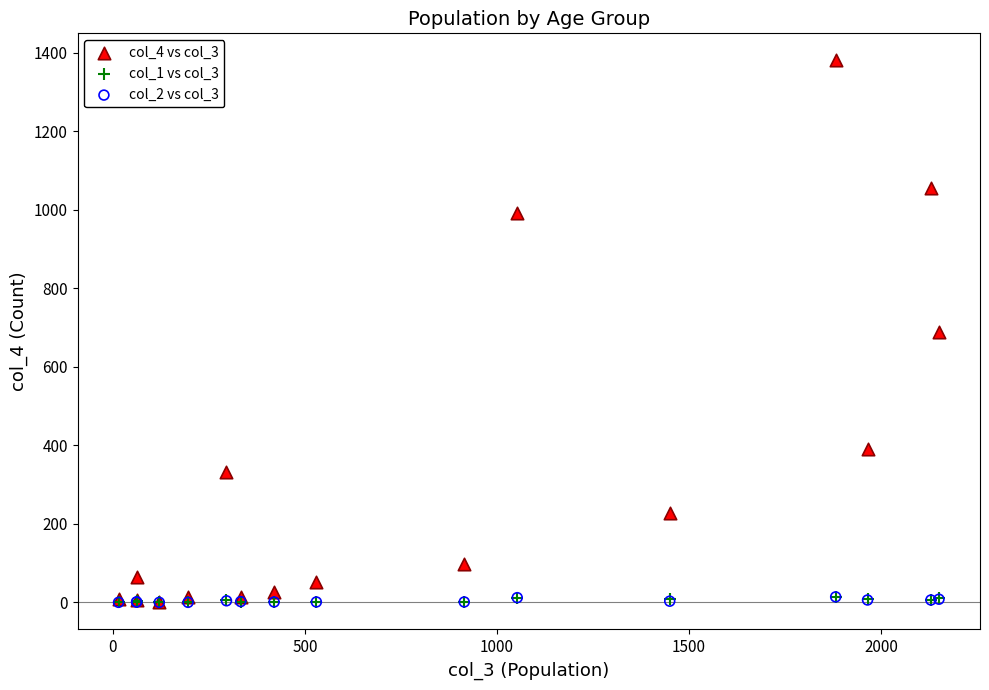

Which series contains the highest Y value?

col_4 vs col_3